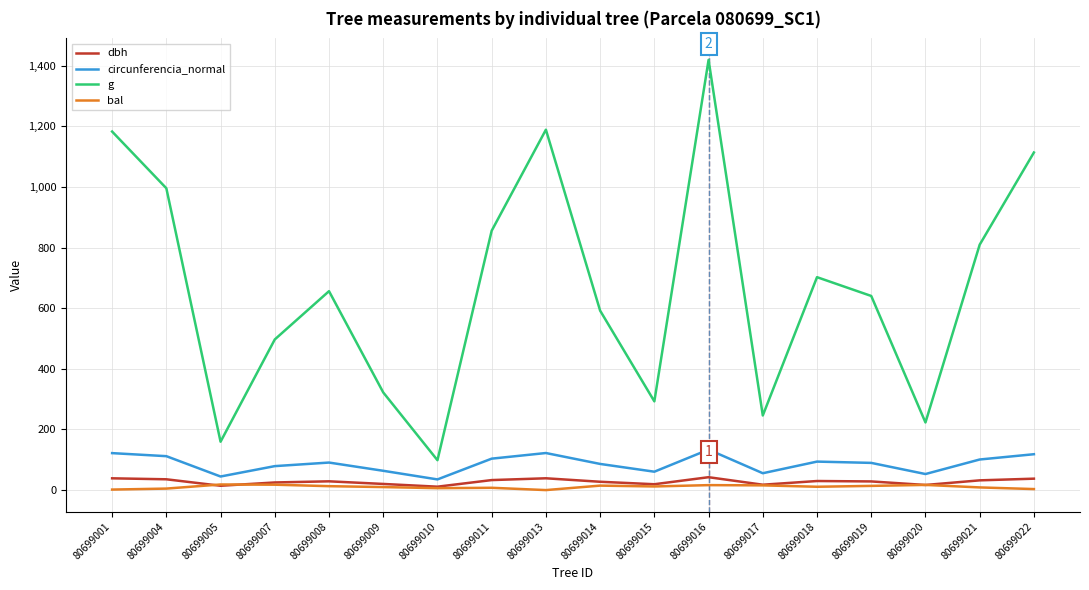

What is the average value of the g series?

666.2